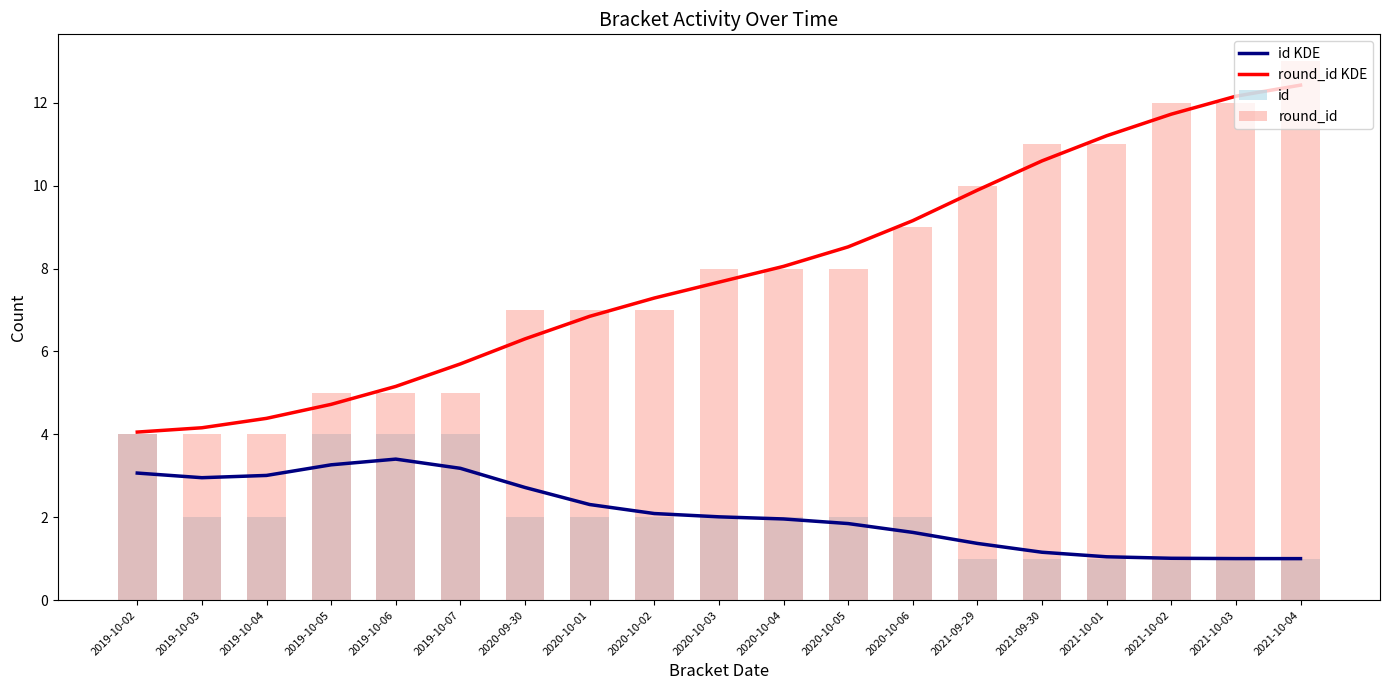

At which category is the sum across all series the highest?

2021-10-04